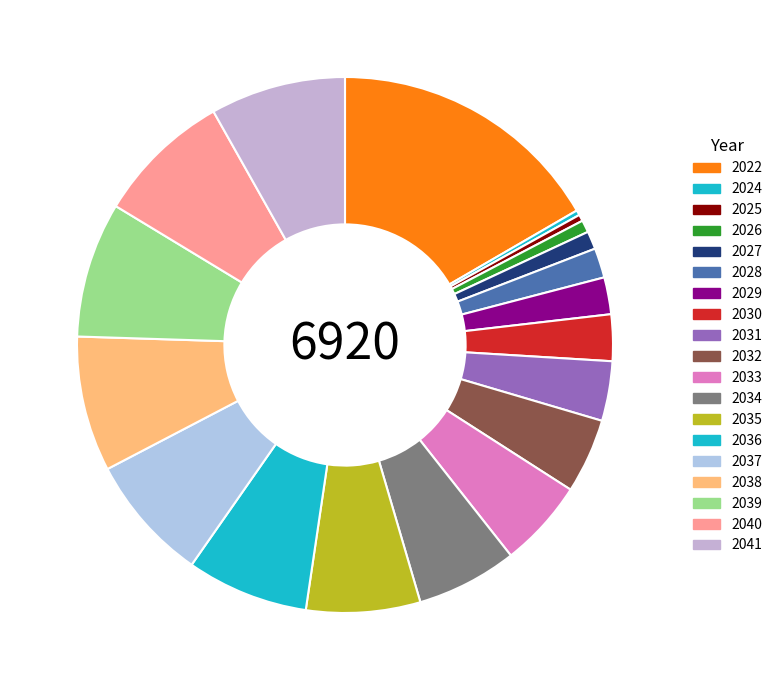

What is the largest slice in the pie chart?

2022